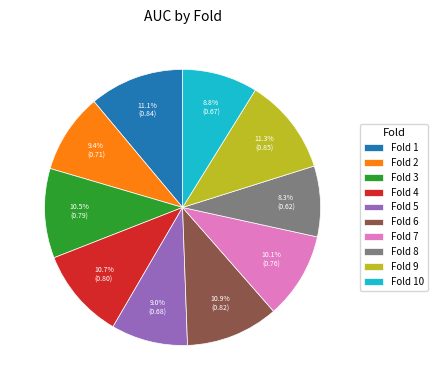

Does any single category account for the majority?

No